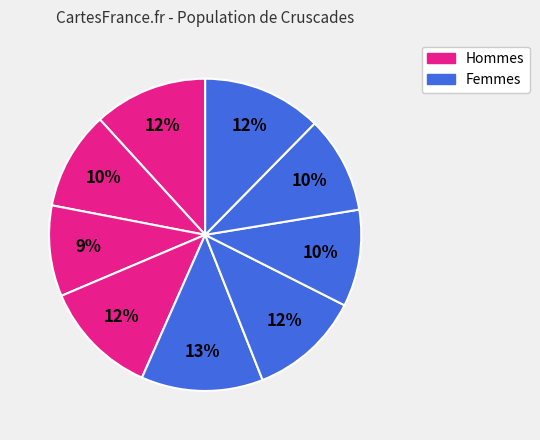

How many segments does this pie chart have?

9